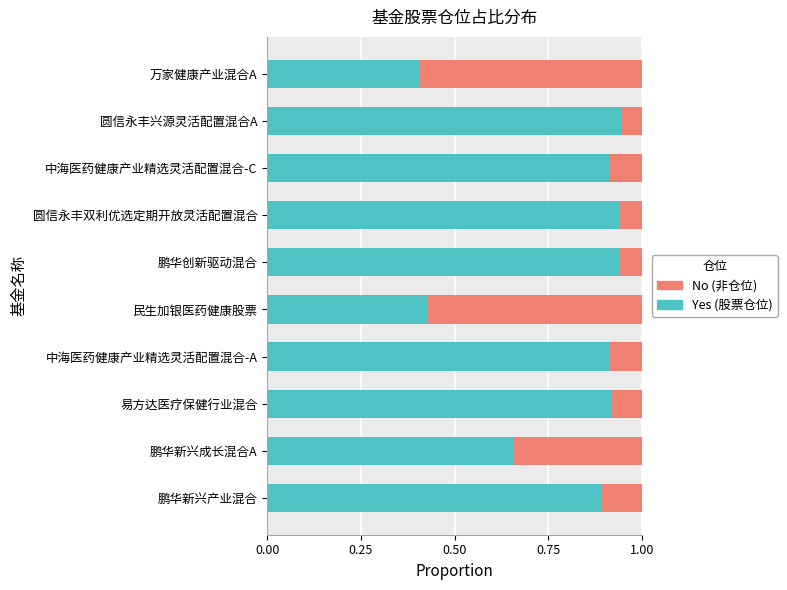

What is the total value across all series at 万家健康产业混合A?

1.0